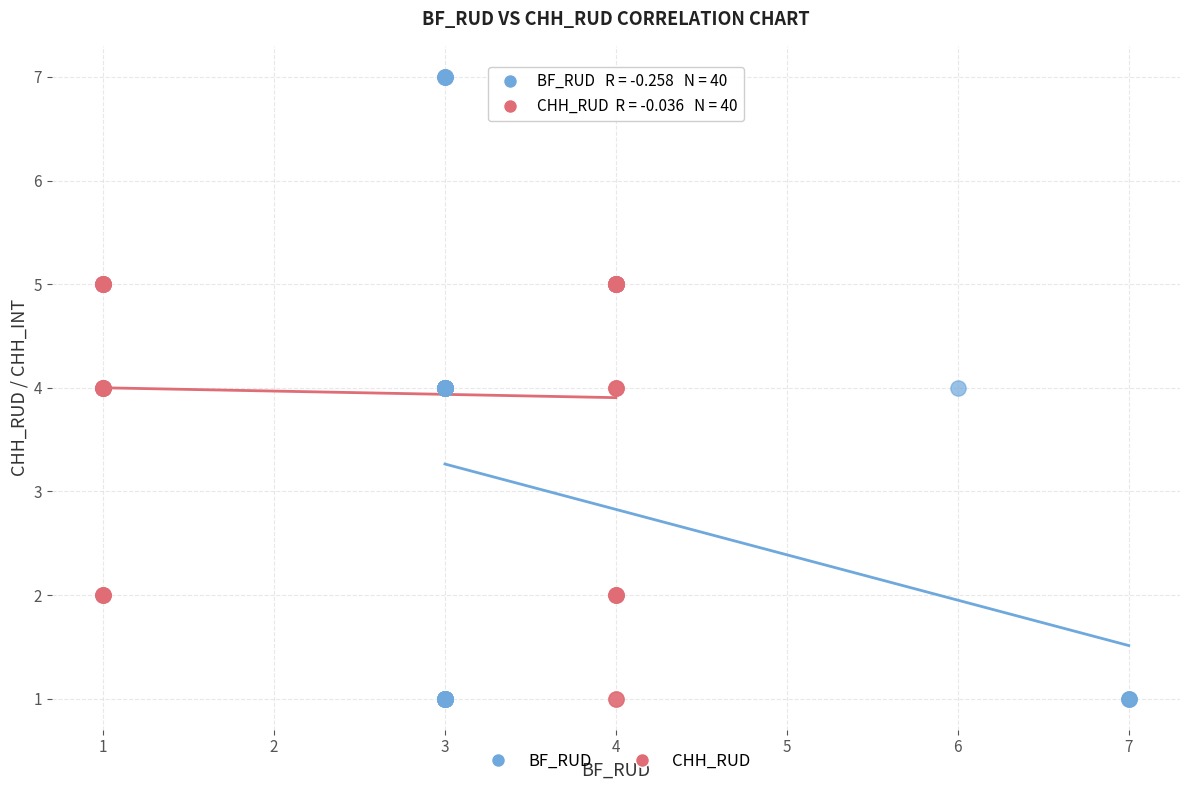

Which series contains the highest Y value?

BF_RUD